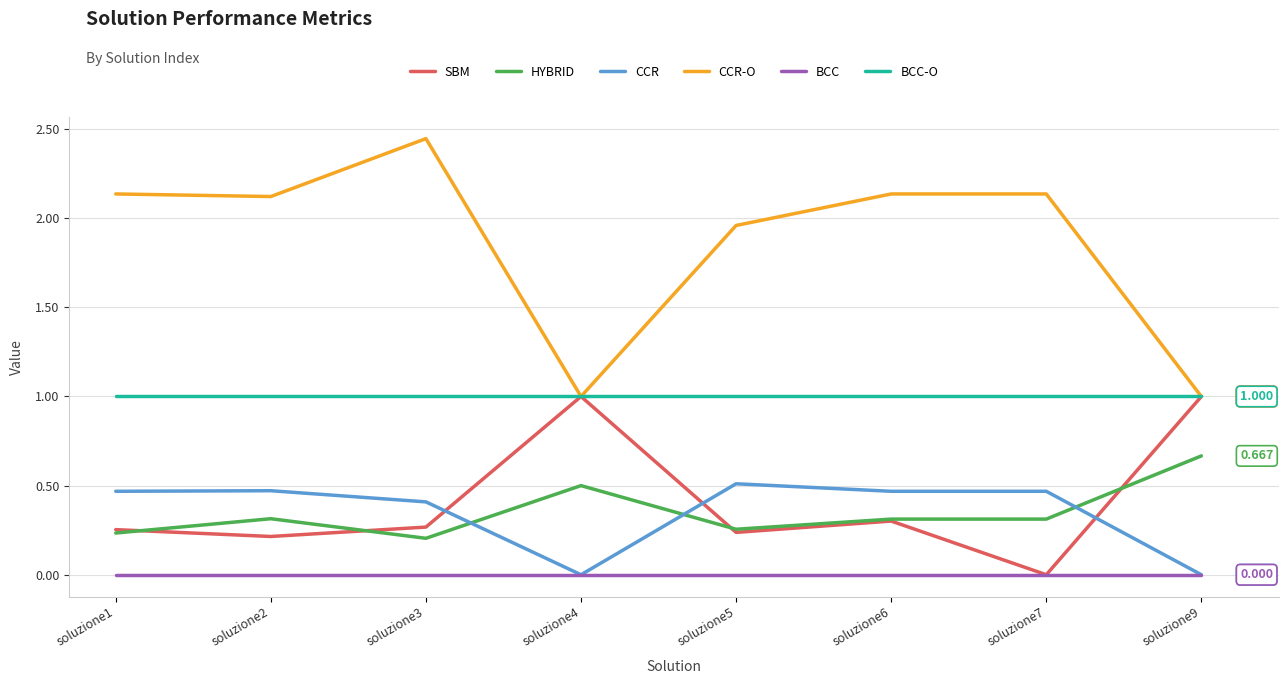

What is the difference between the CCR values at soluzione3 and soluzione9?

0.4